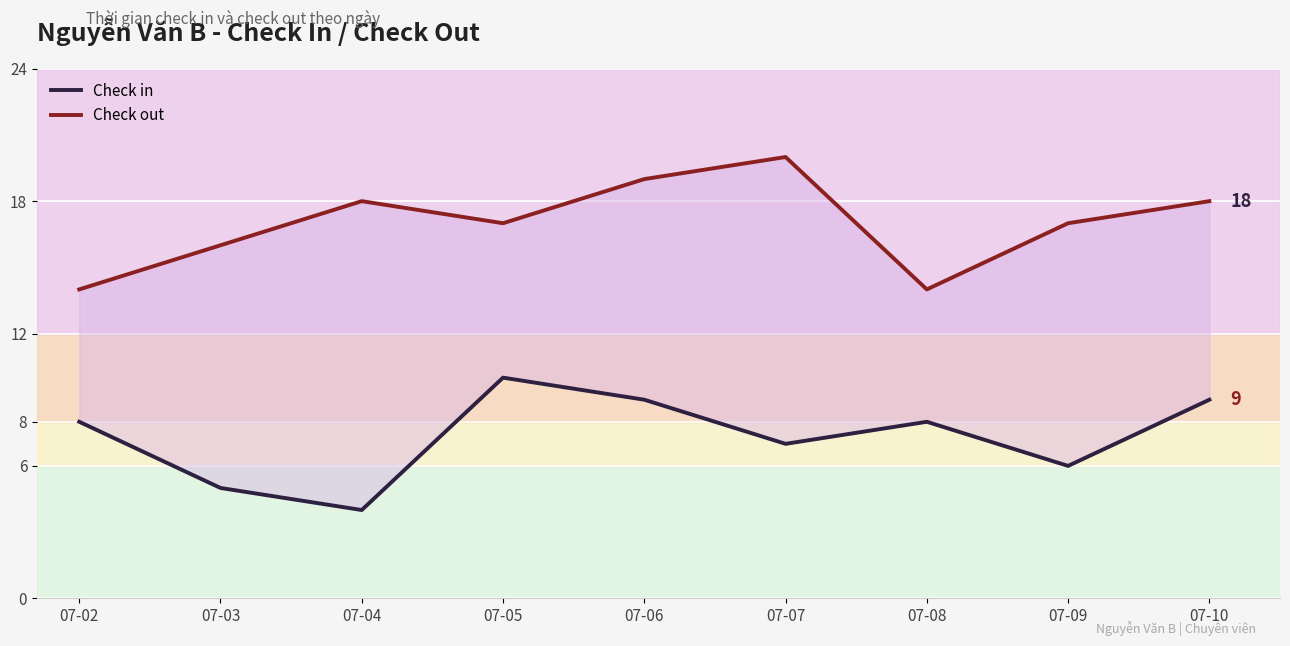

Which category has the lowest value across all series?

07-04